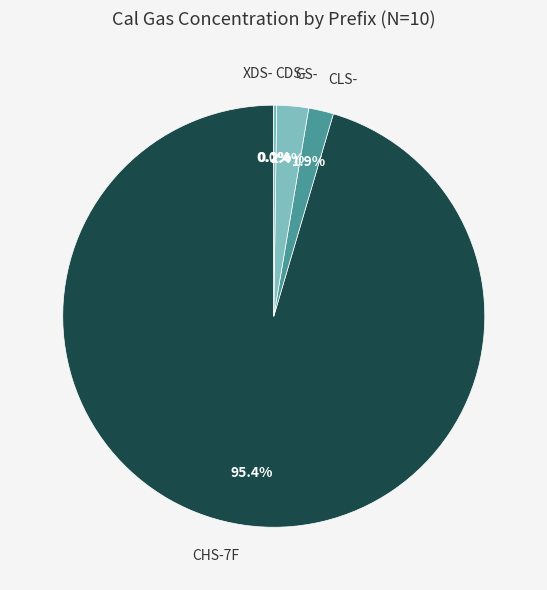

What portion of the pie excludes CLS-?

98.1%